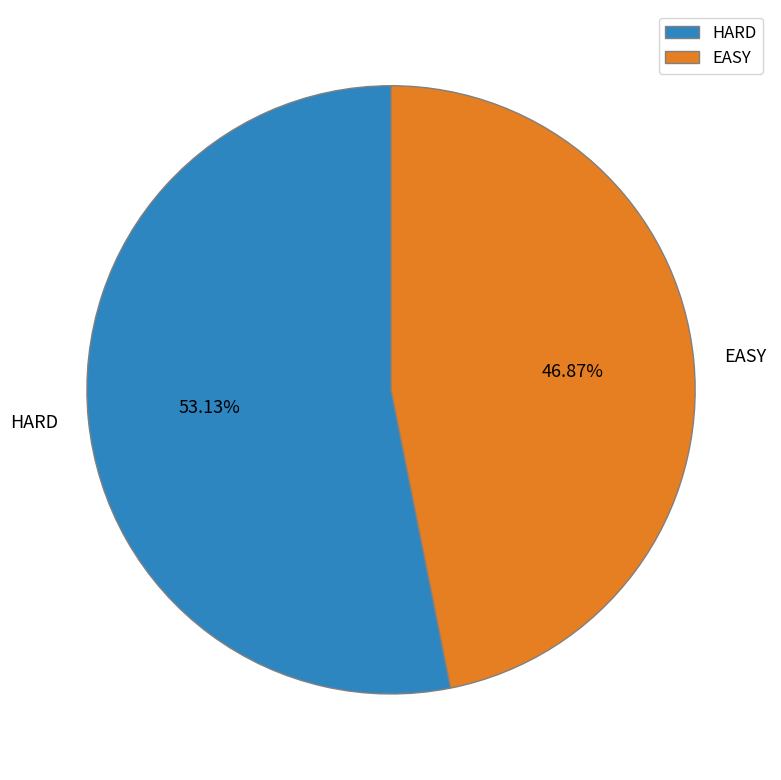

To the nearest percent, what portion does EASY represent?

47%